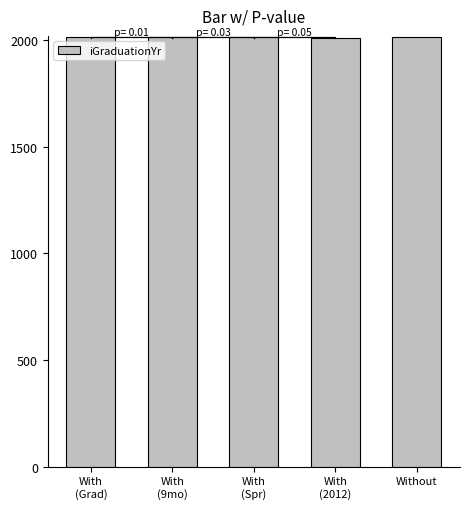

Which category has the lowest value across all series?

With
(2012)